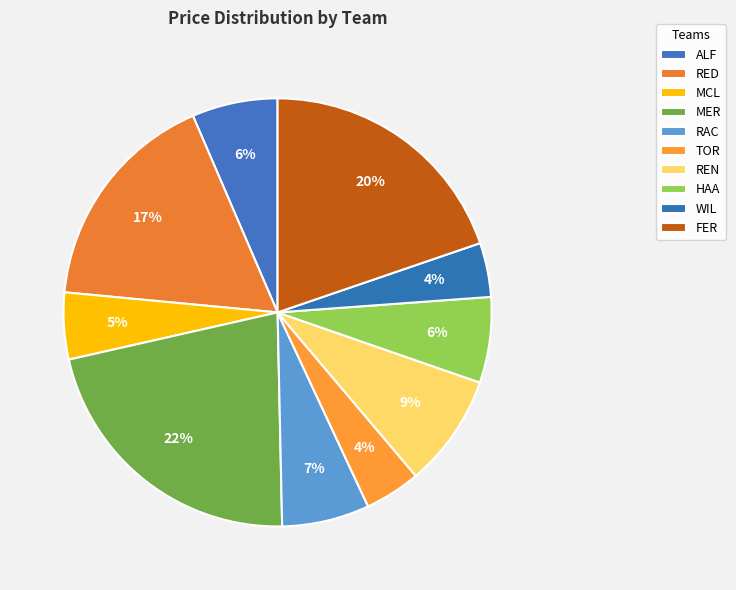

What percentage is the TOR slice, to the nearest percent?

4%